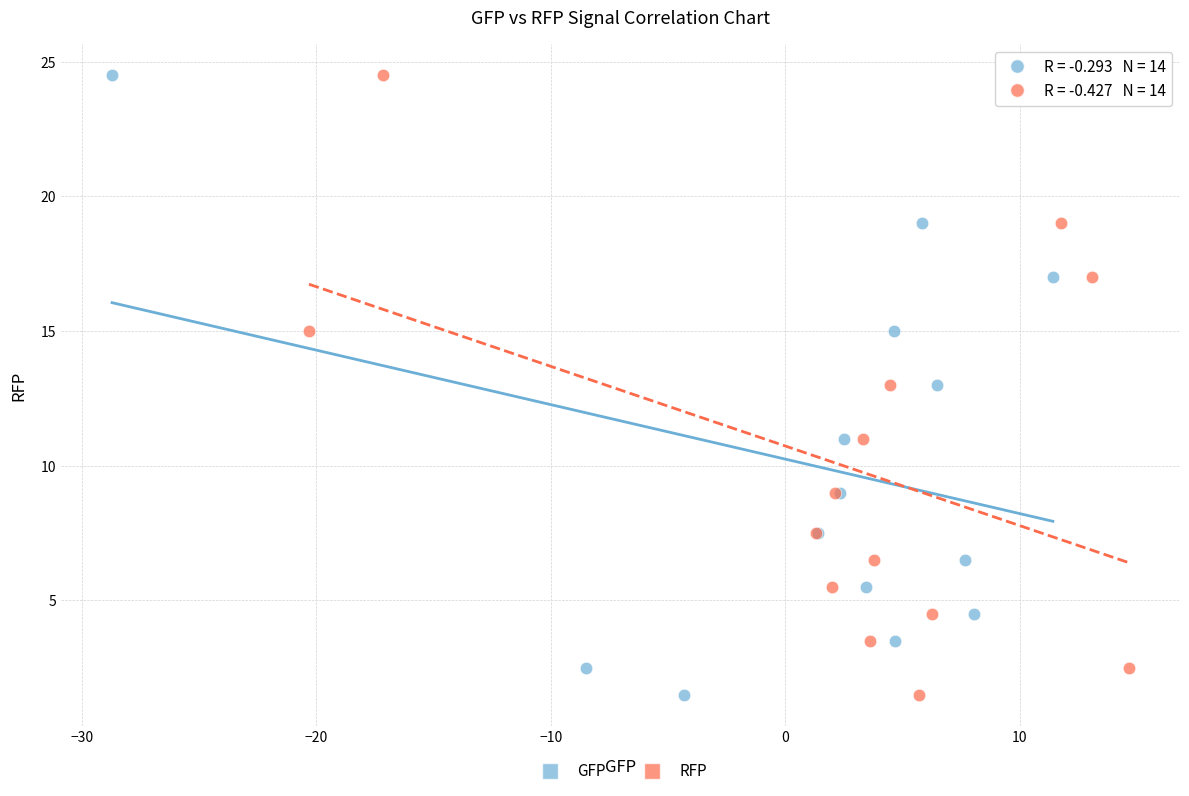

What are all the series names shown in the legend?

GFP, RFP